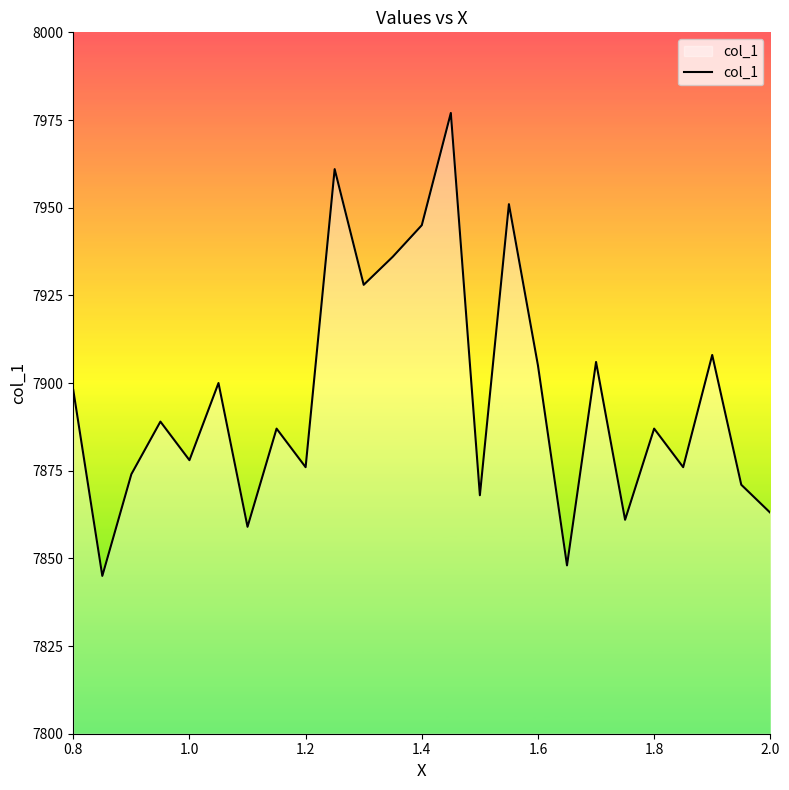

What is the smallest value displayed?

7845